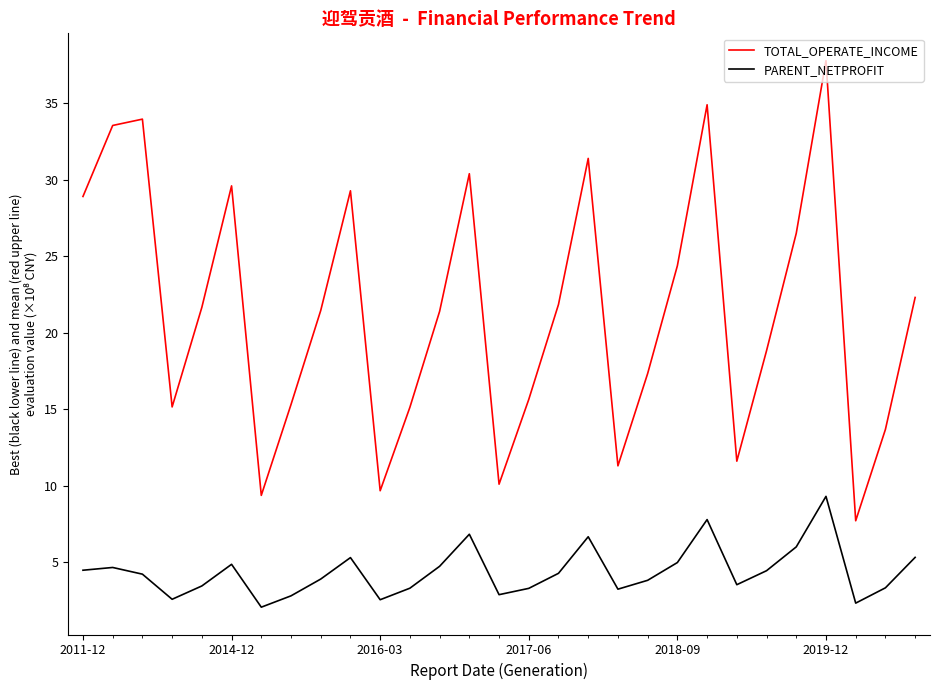

Which series has the largest total across all categories?

TOTAL_OPERATE_INCOME